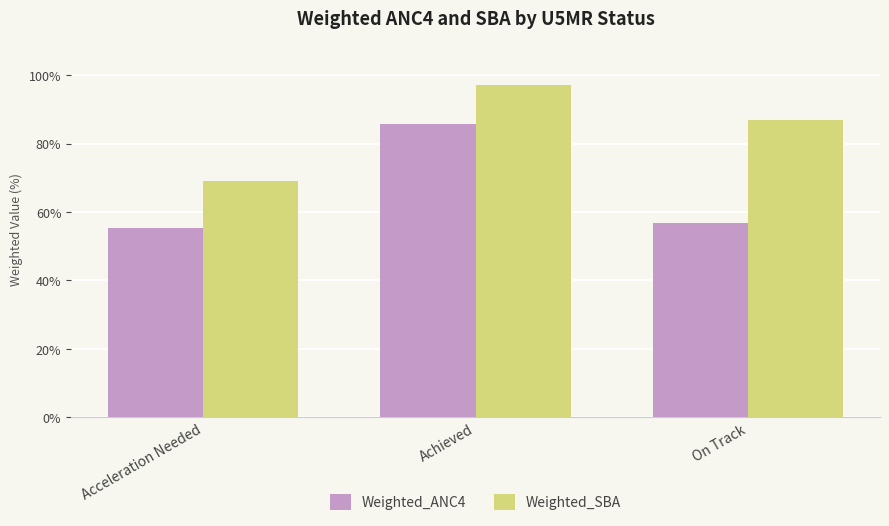

What is the difference between the highest and lowest values at Achieved?

11.5